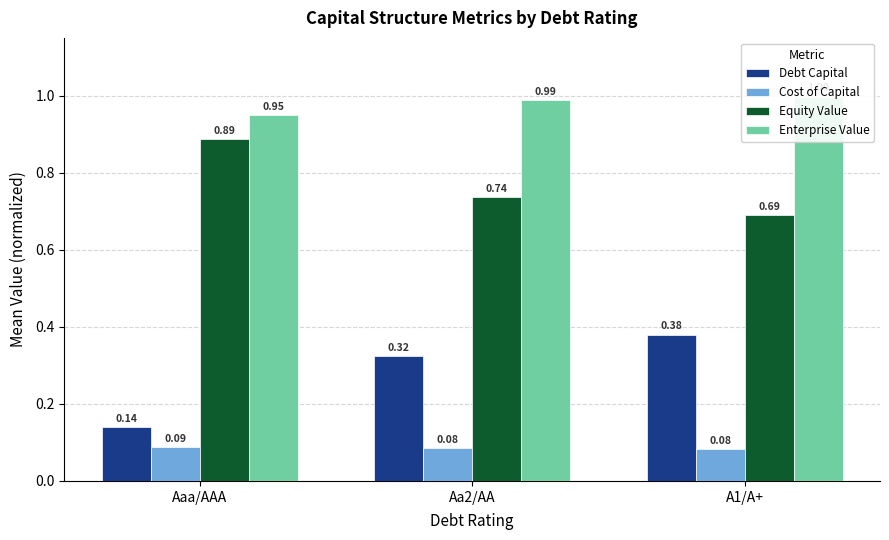

What is the difference between the maximum and second lowest values in the Equity Value series?

0.1